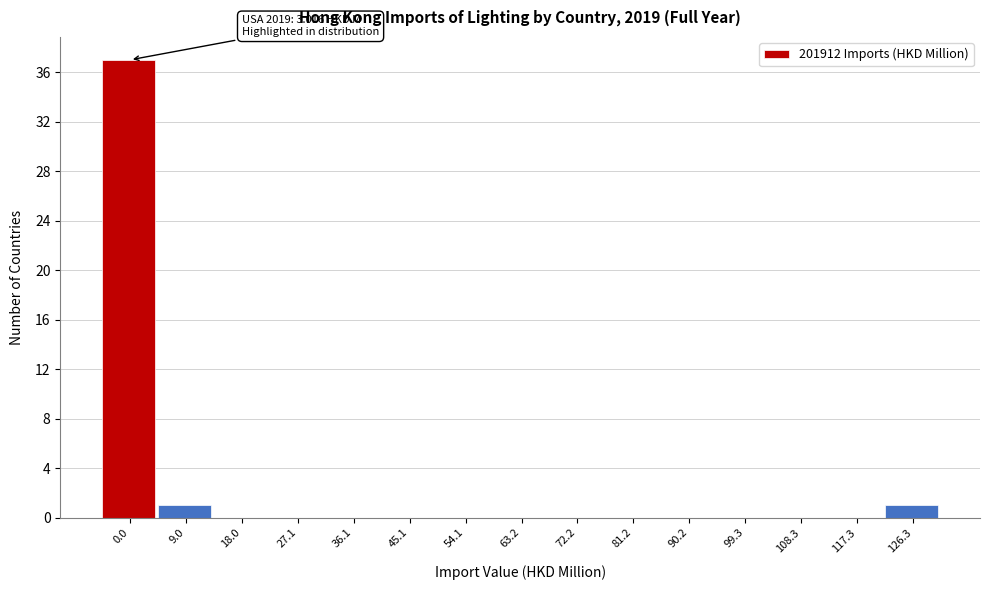

Reading left to right, list all the values displayed in this chart.

0.0=37	9.0=1	18.0=0	27.1=0	36.1=0	45.1=0	54.1=0	63.2=0	72.2=0	81.2=0	90.2=0	99.3=0	108.3=0	117.3=0	126.3=1